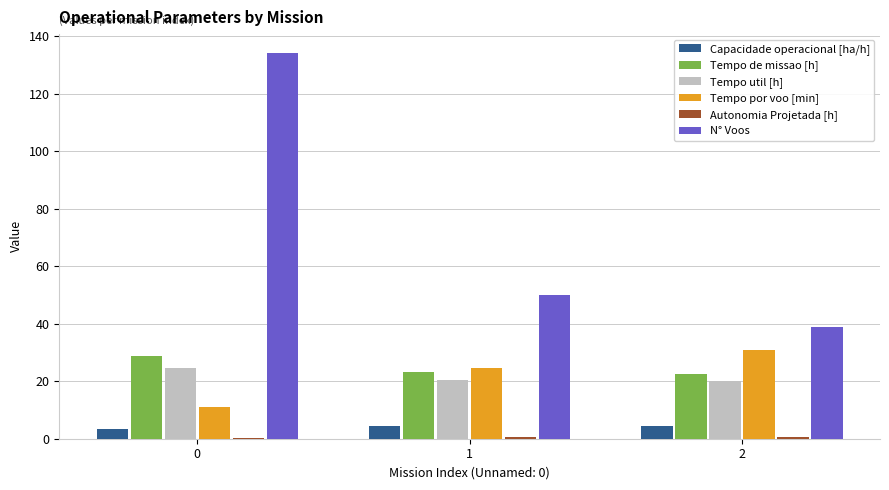

Where is N° Voos nearest to the value 86?

1